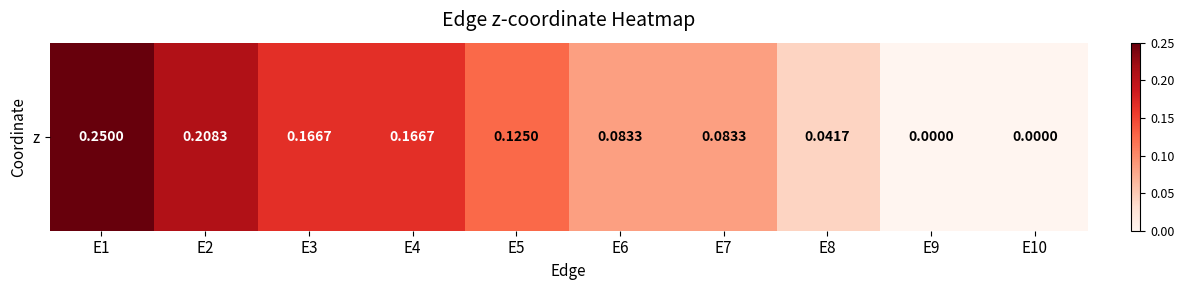

How many data points are above 0?

8